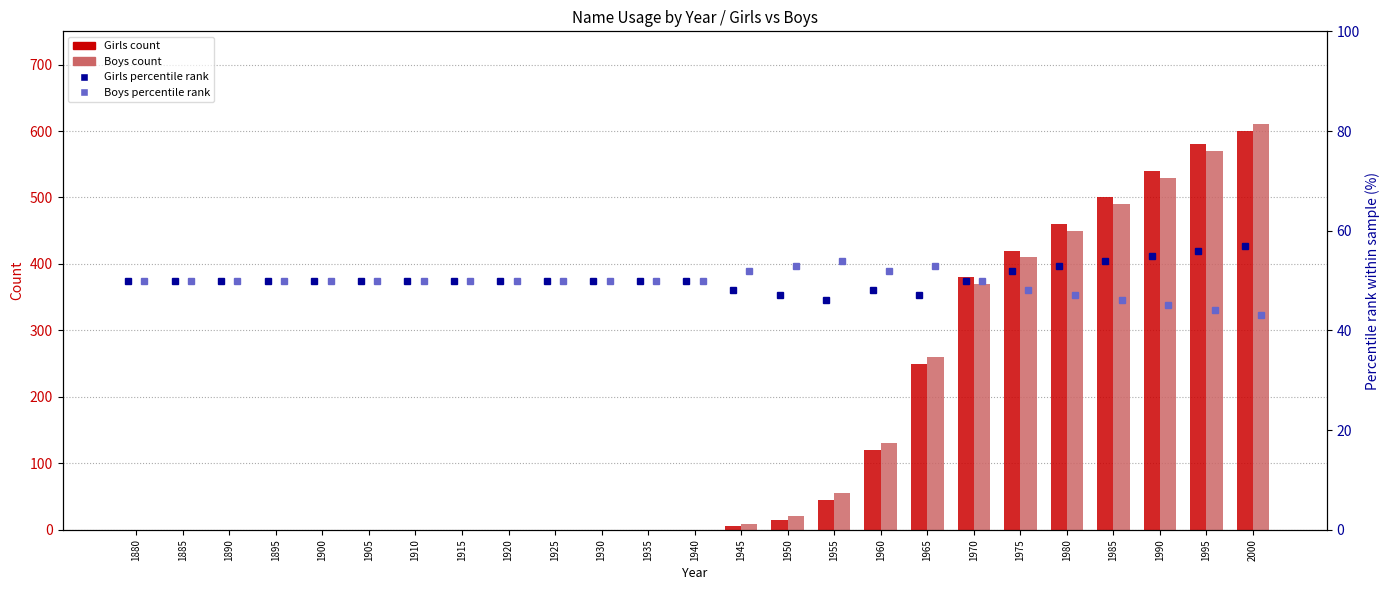

What is the spread (max minus min) of values at 1945?

47